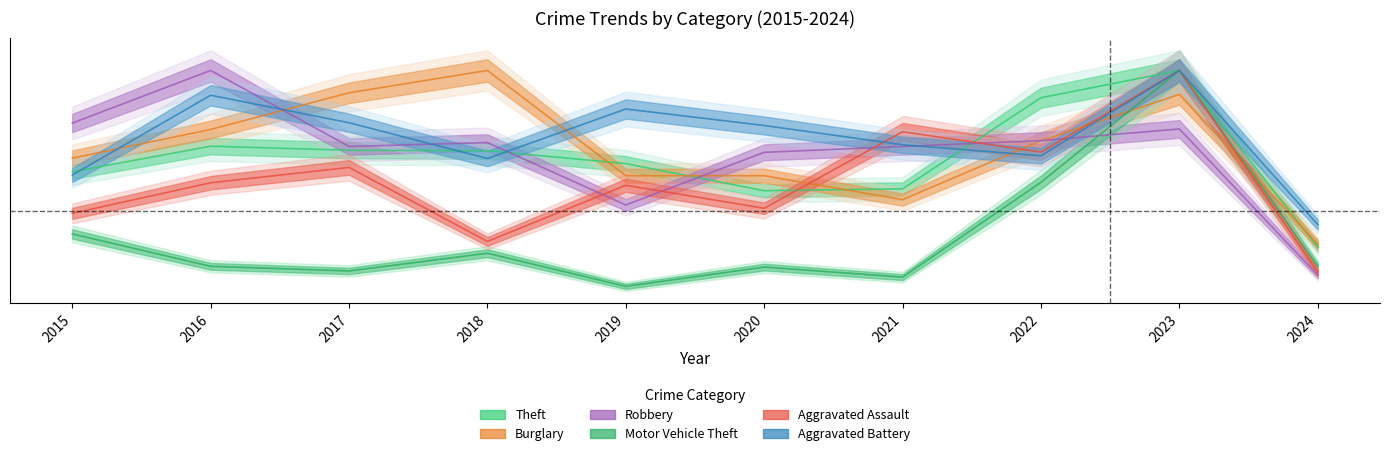

The value of Robbery at 2019 is 0.7. True or false?

False